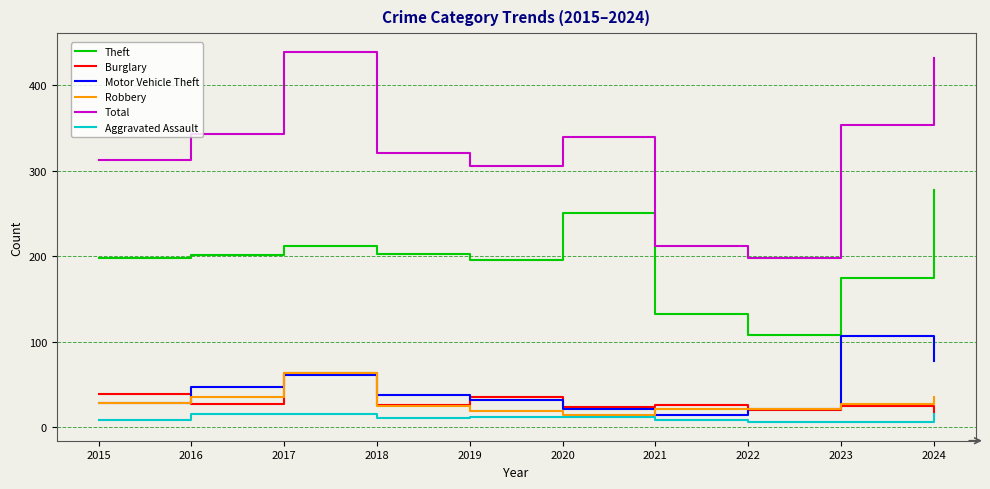

True or false: Burglary has a value of 26 at 2018.

True